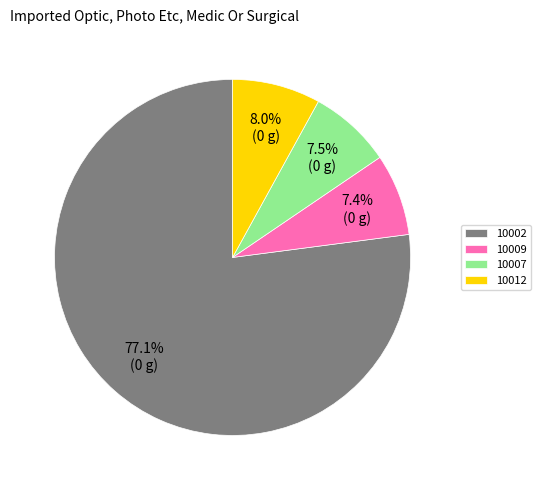

Is 10002 the majority of the pie?

Yes